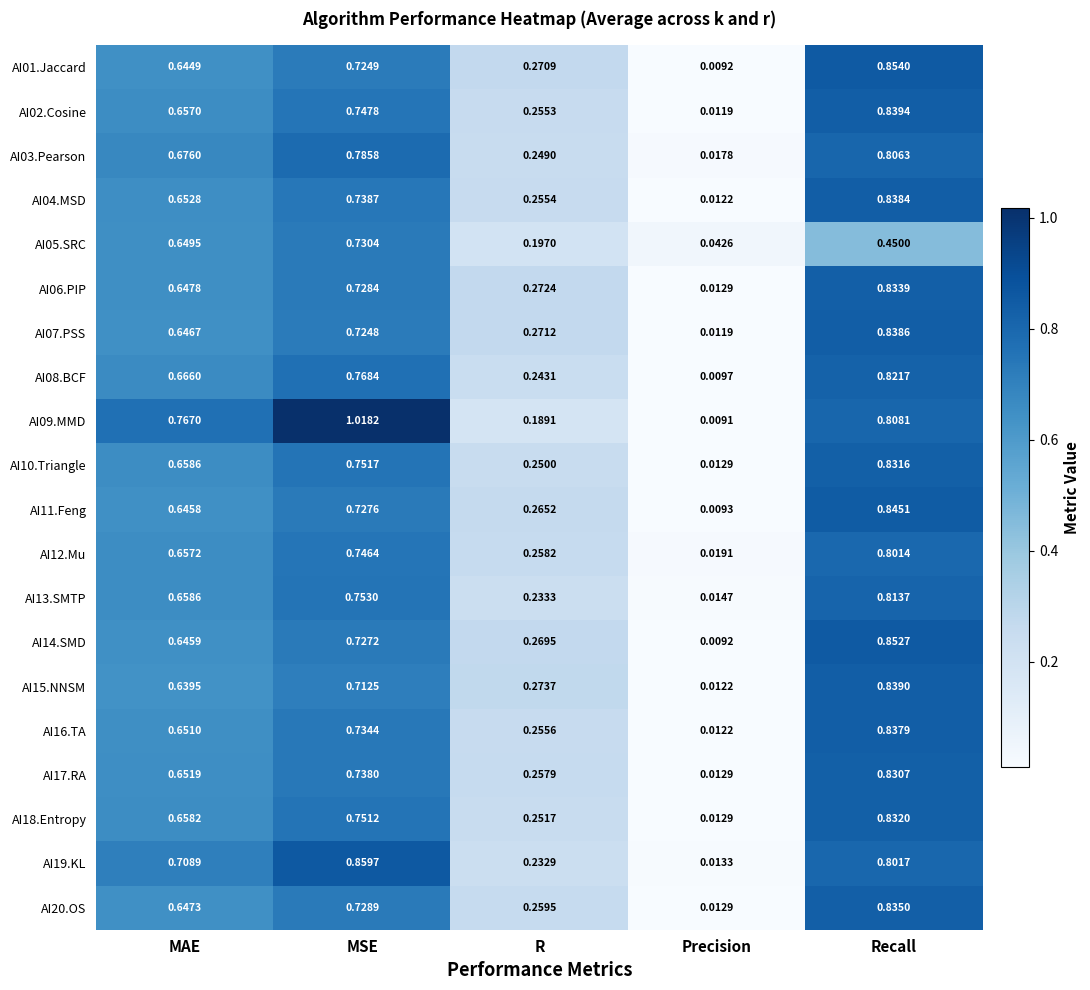

At which label is AI05.SRC closest to 0?

Precision